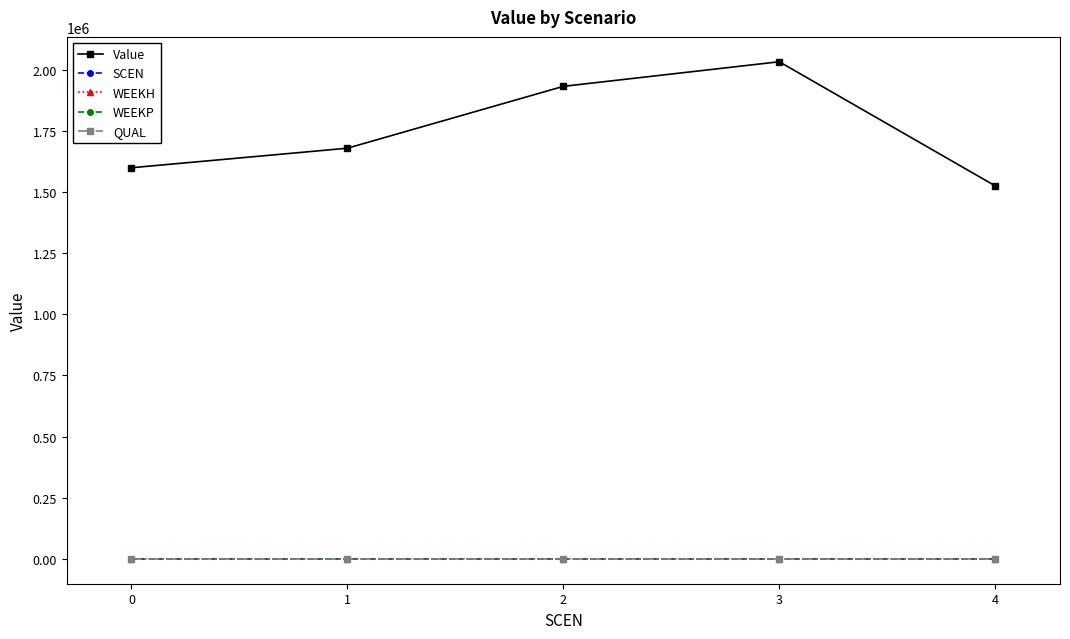

Does the chart have visible grid lines?

No